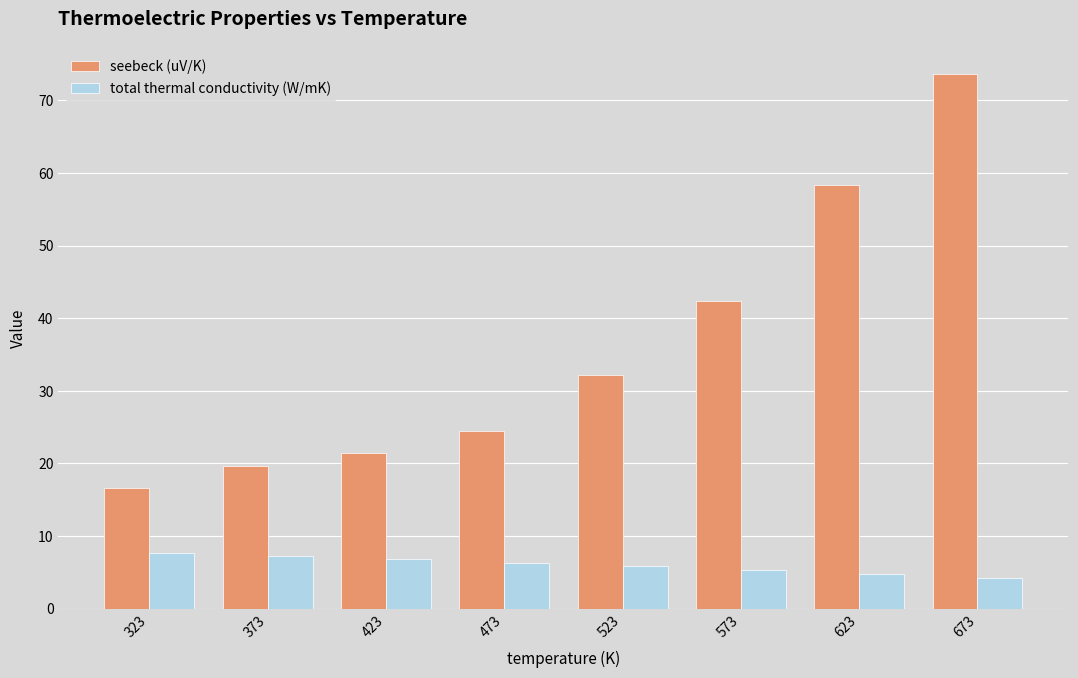

Reading left to right, list all the values displayed in this chart.

seebeck (uV/K): 323=16.6	373=19.6	423=21.4	473=24.4	523=32.1	573=42.4	623=58.3	673=73.7
total thermal conductivity (W/mK): 323=7.7	373=7.3	423=6.8	473=6.3	523=5.8	573=5.3	623=4.8	673=4.2